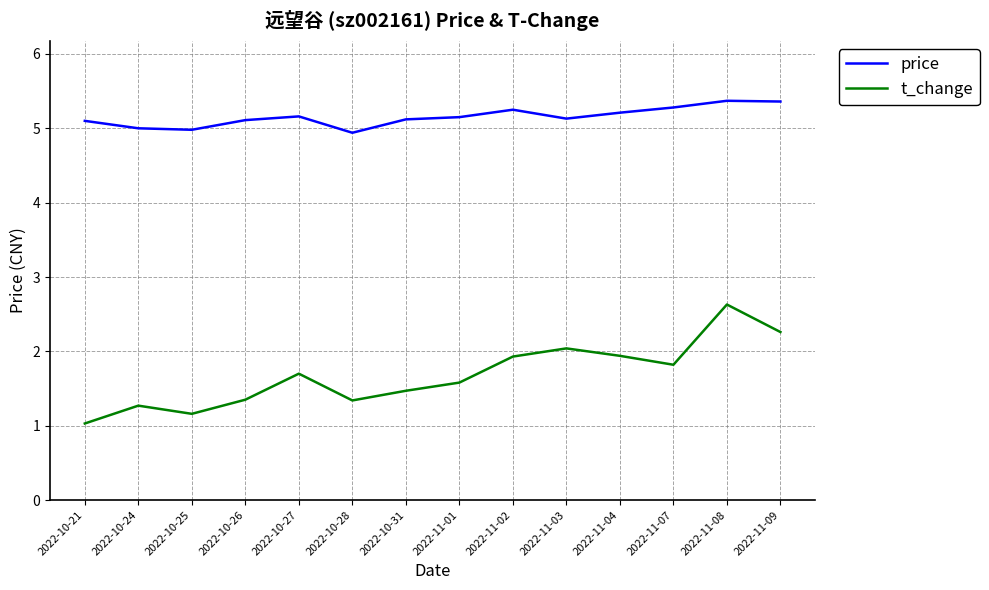

True or false: t_change and price cross at least once.

False